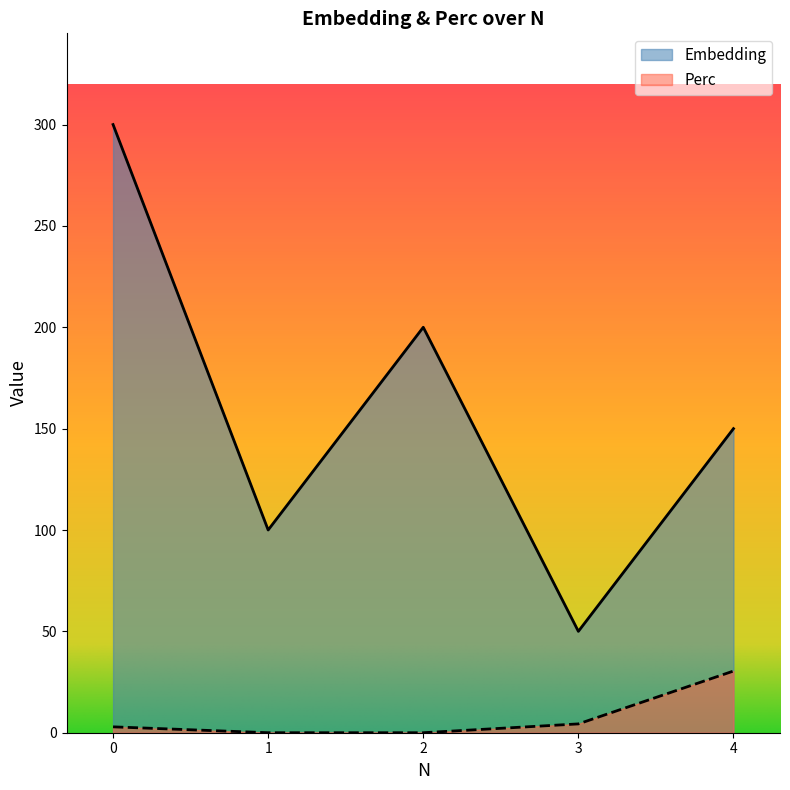

At how many categories does at least one series exceed 168?

2